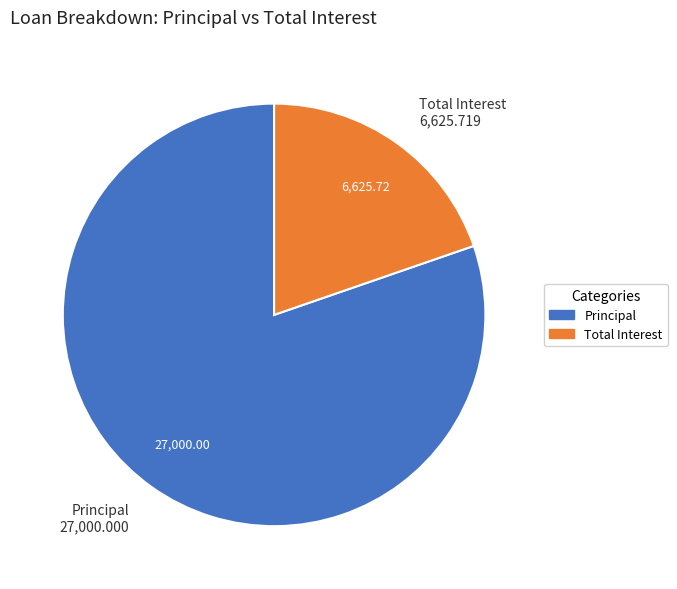

How many slices are in this pie chart?

2